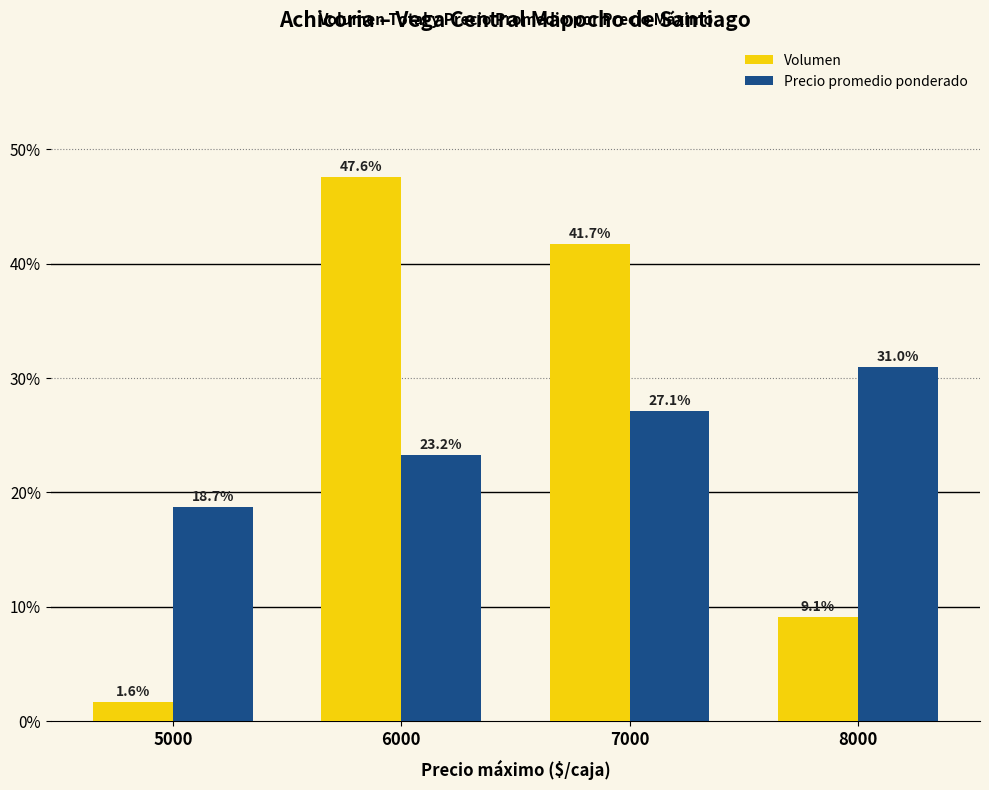

Is it true that Volumen equals 14.6 at 8000?

False